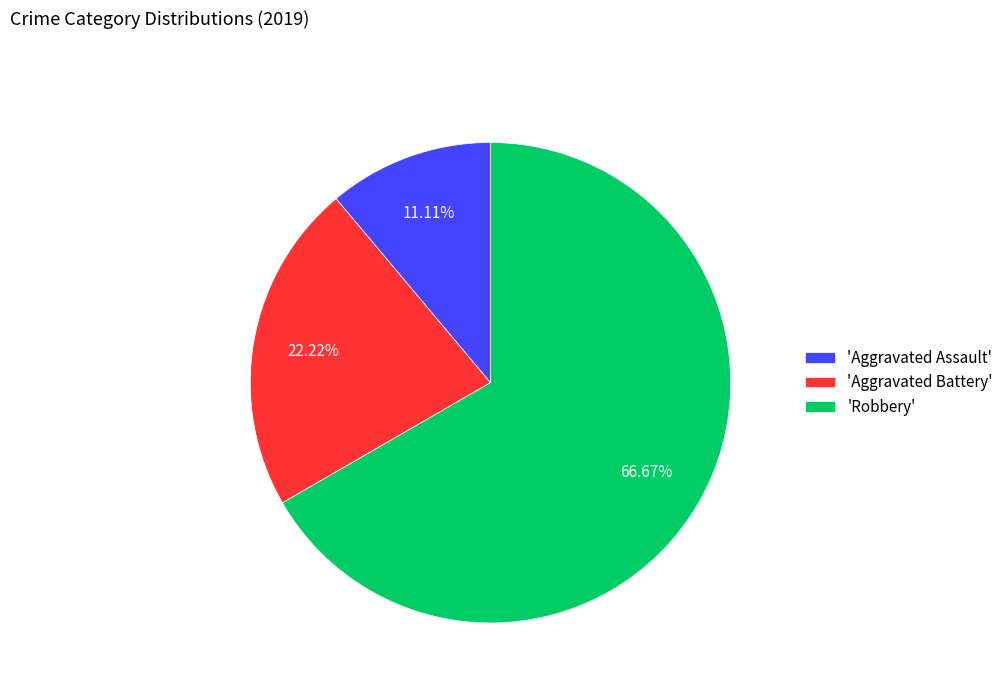

Is there a majority slice in this chart?

Yes